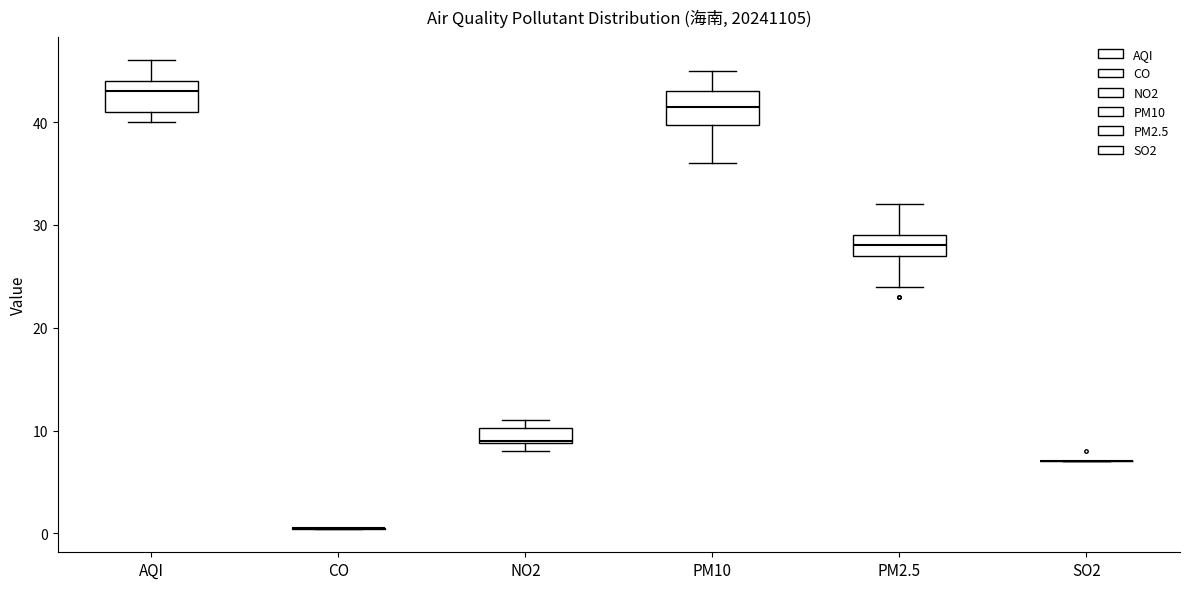

Reading left to right, transcribe this box plot: for each box, give where its median line is, the range the box spans, and where its two whiskers end, as read against the y-axis. The values are not printed on the chart, so give them approximately, as read against the axis.

AQI: median 43, box 41 to 44, whiskers 40 to 46
CO: box collapsed to a line at 1, whiskers 0 to 1
NO2: median 9, box 9 to 10, whiskers 8 to 11
PM10: median 42, box 40 to 43, whiskers 36 to 45
PM2.5: median 28, box 27 to 29, whiskers 24 to 32
SO2: box collapsed to a line at 7, whiskers 7 to 7